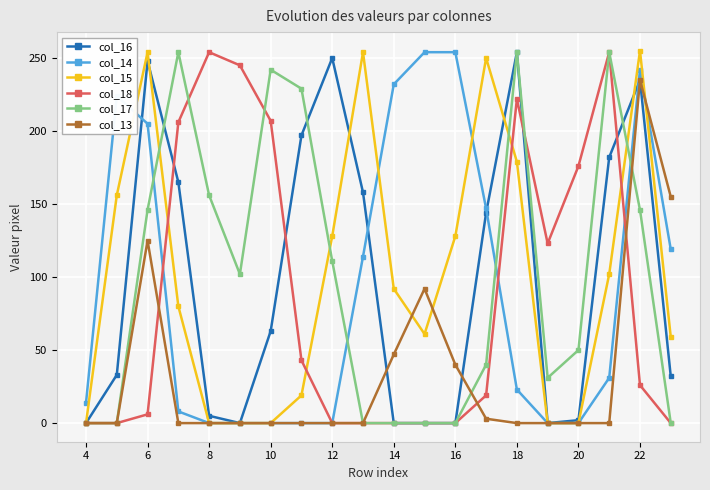

What is the maximum value shown in the chart?

255